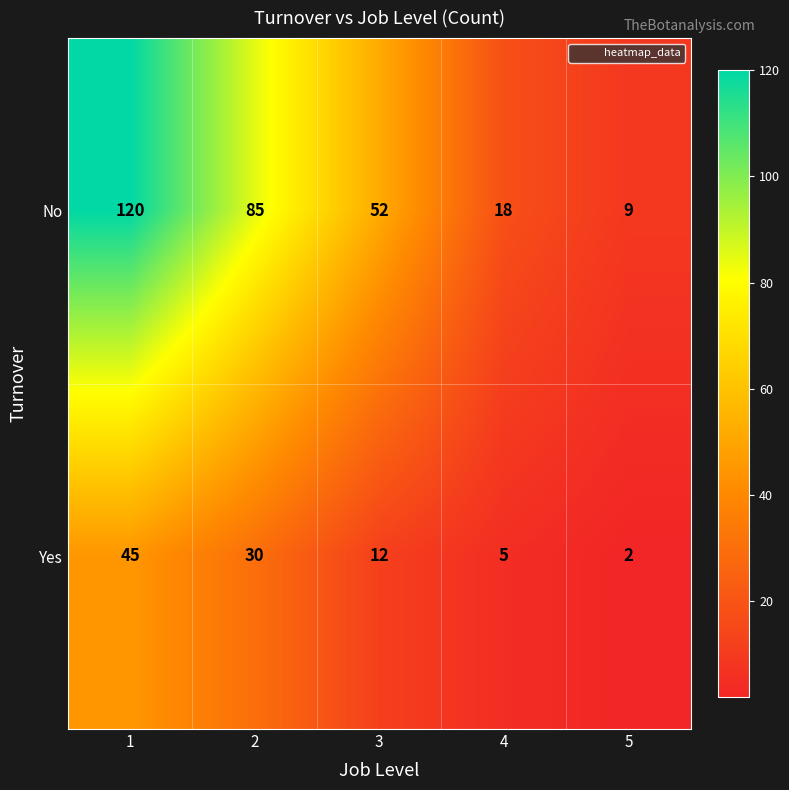

At which label is No closest to 64?

3